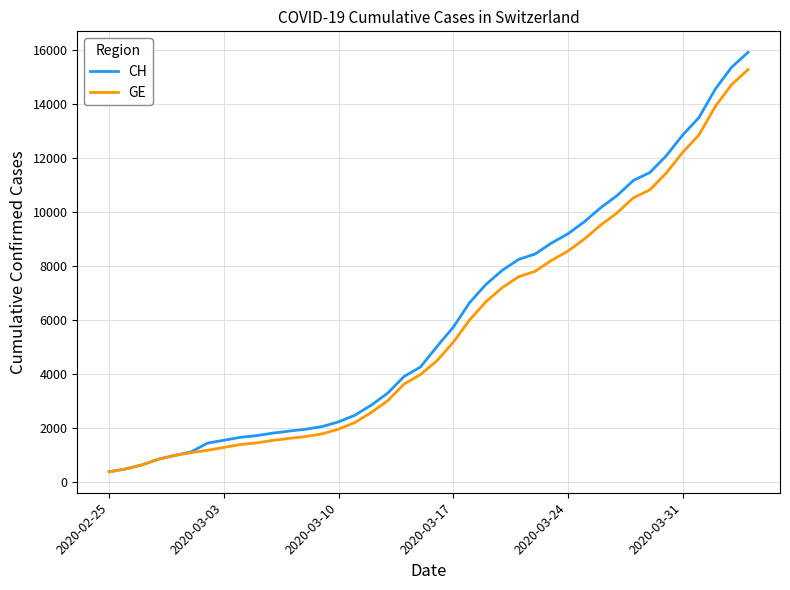

What is the highest value of the GE series?

15284